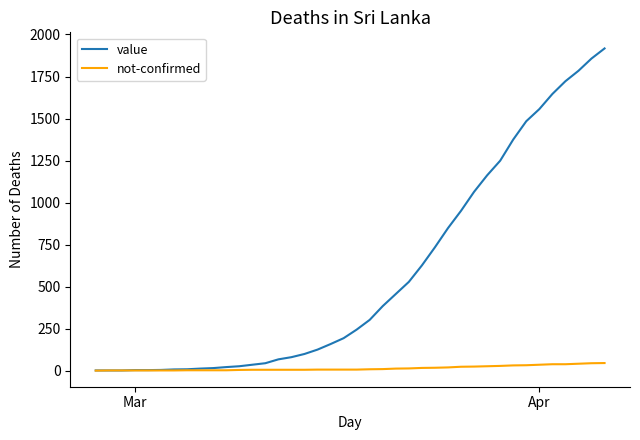

What is the difference between the second highest and minimum values in the value series?

1856